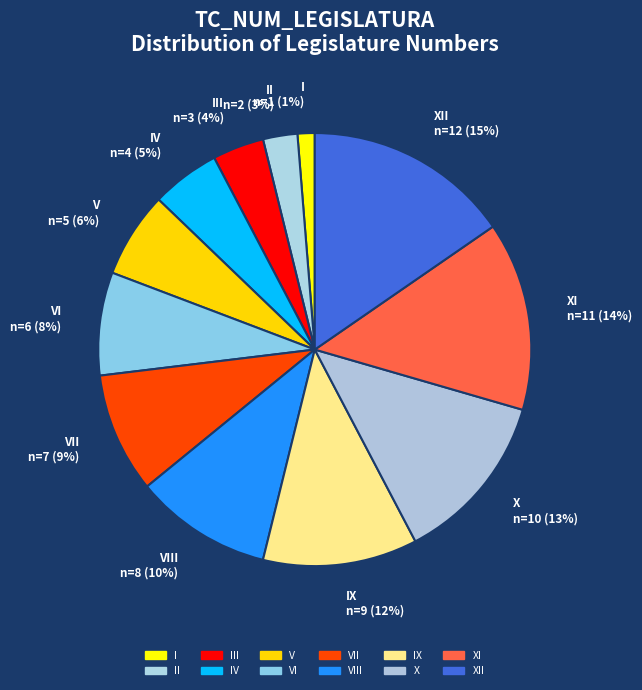

Is there any slice that represents more than half of the pie?

No